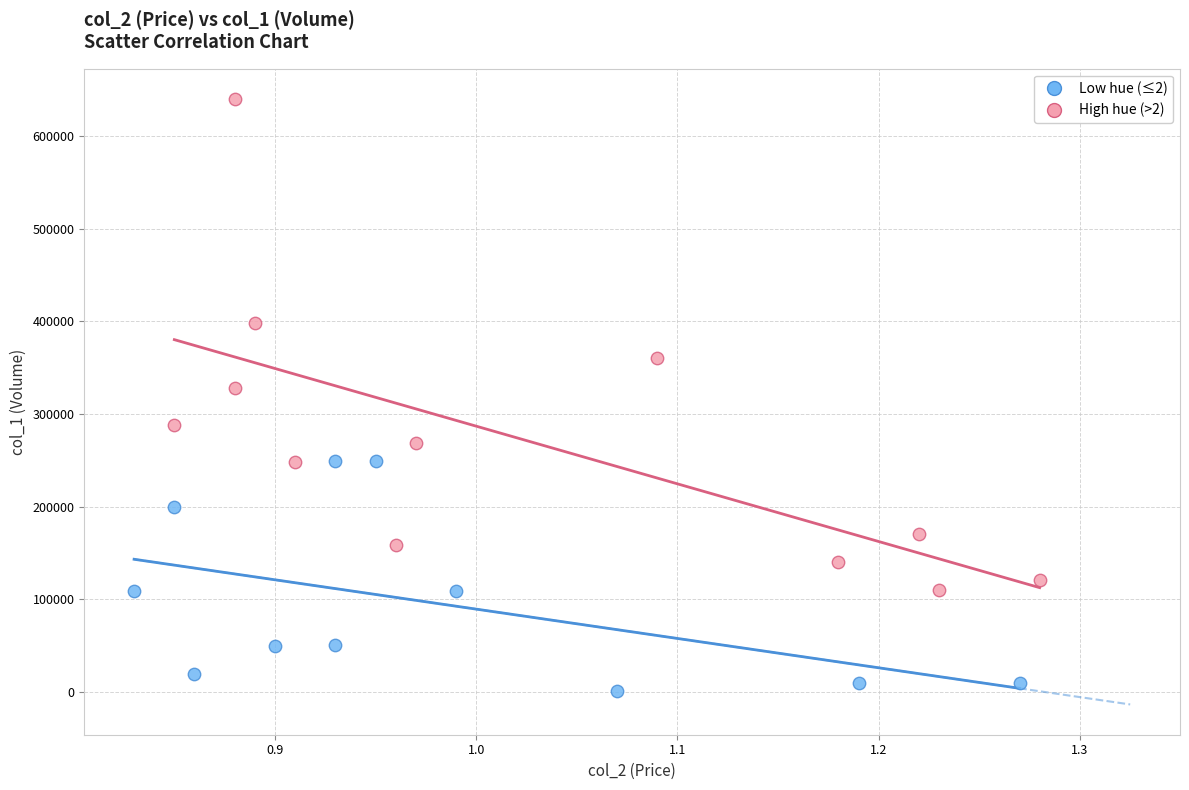

Which series has the widest spread of Y values?

High hue (>2)